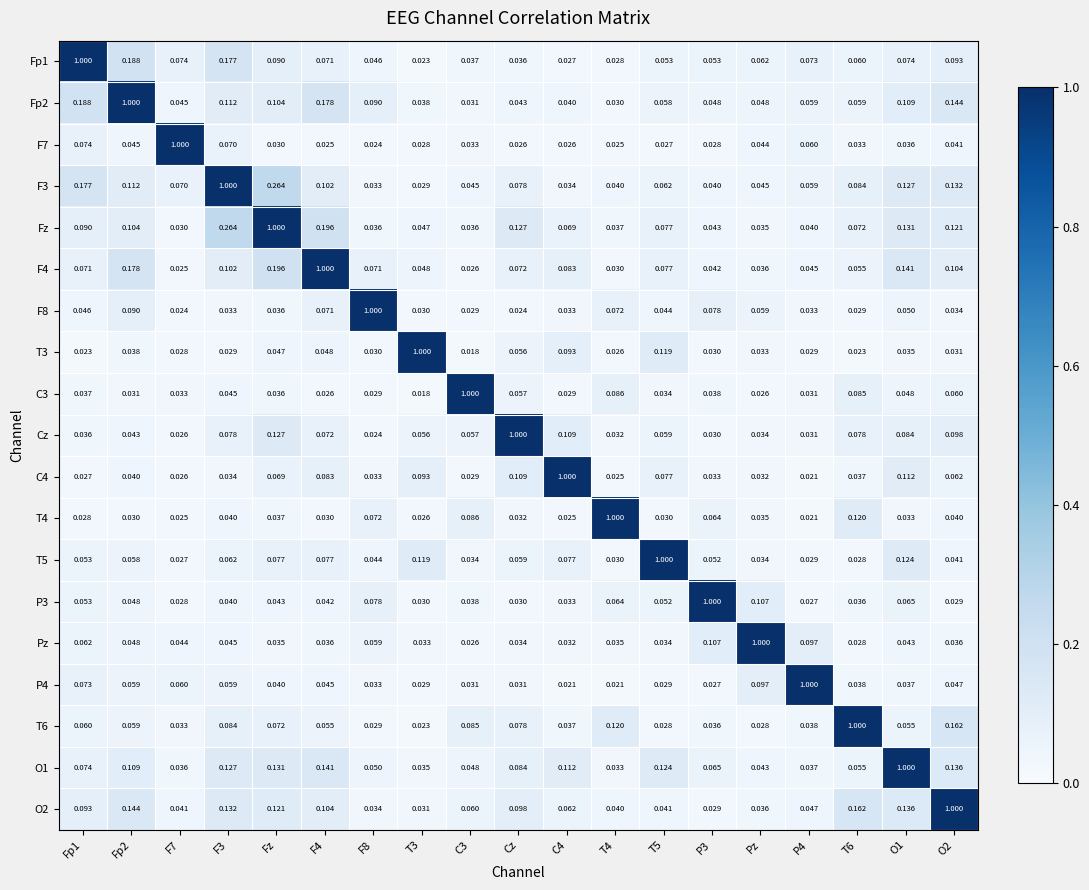

Which series has the largest total across all categories?

Fz